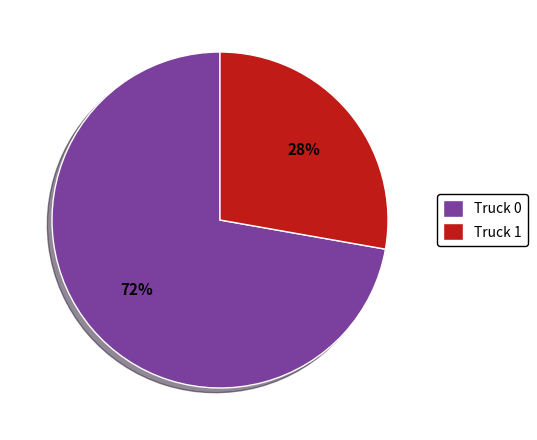

Which slice is the smallest?

Truck 1